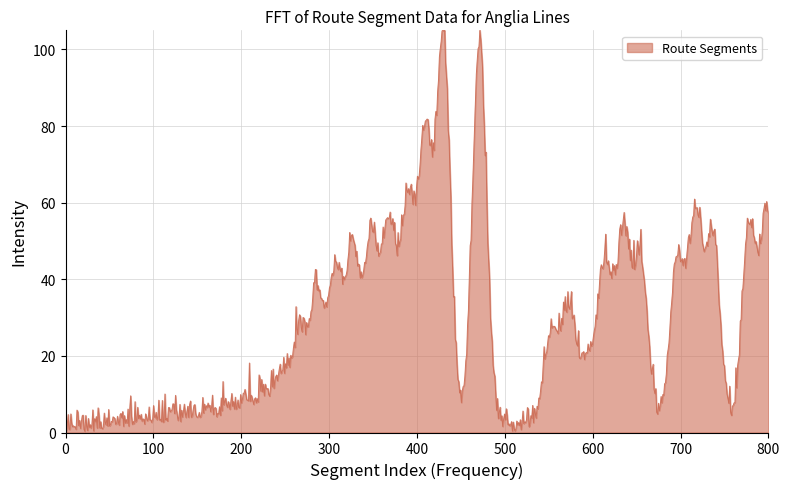

What is the maximum value shown in the chart?

105.0